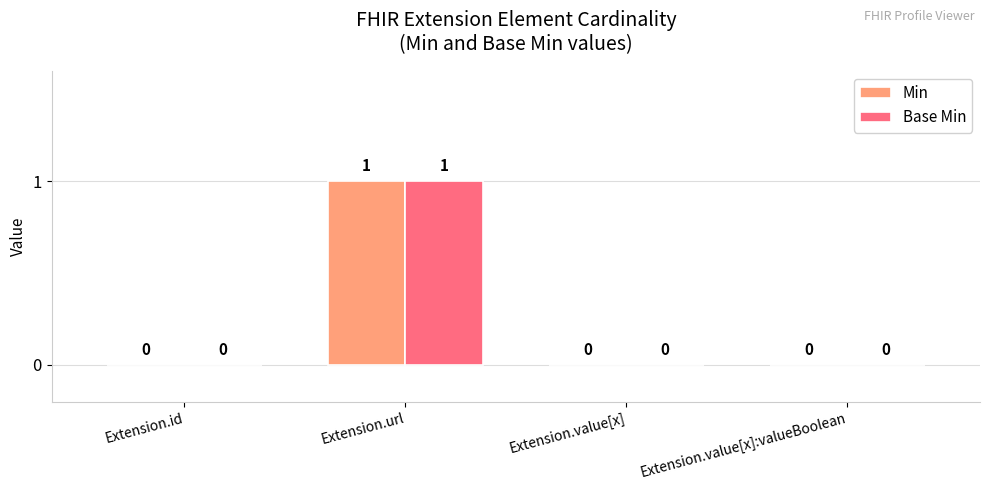

What is the highest value of the Base Min series?

1